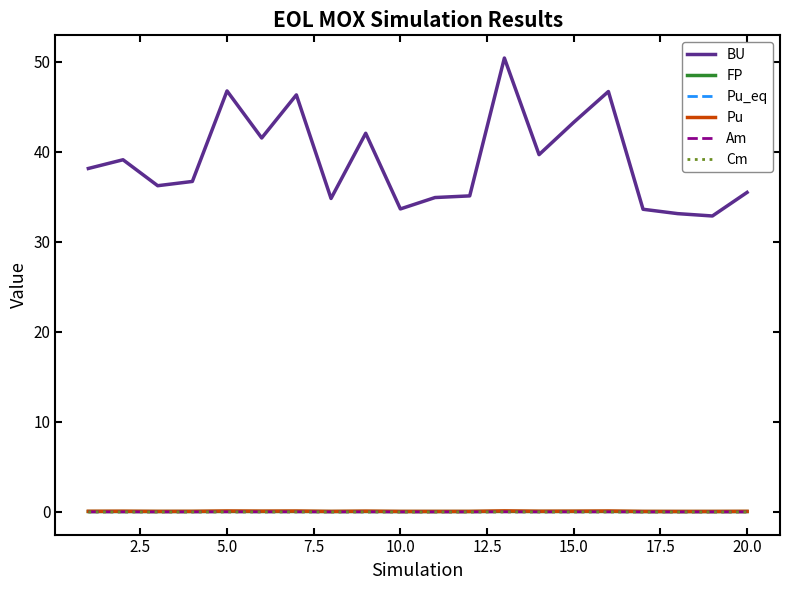

True or false: Pu_eq and BU cross at least once.

False